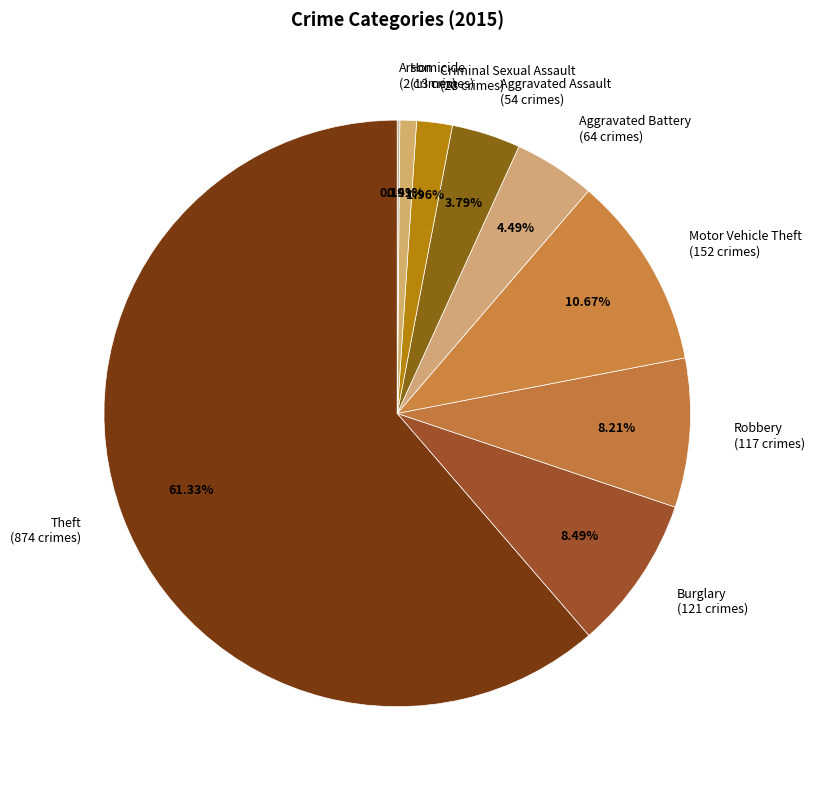

Combined, what portion of the pie is Homicide and Aggravated Battery?

5.4%